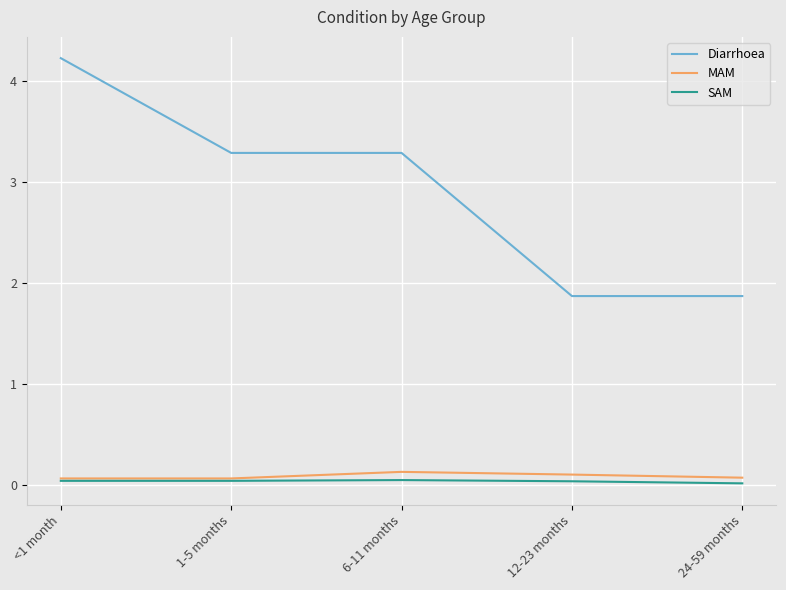

True or false: MAM and Diarrhoea cross at least once.

False